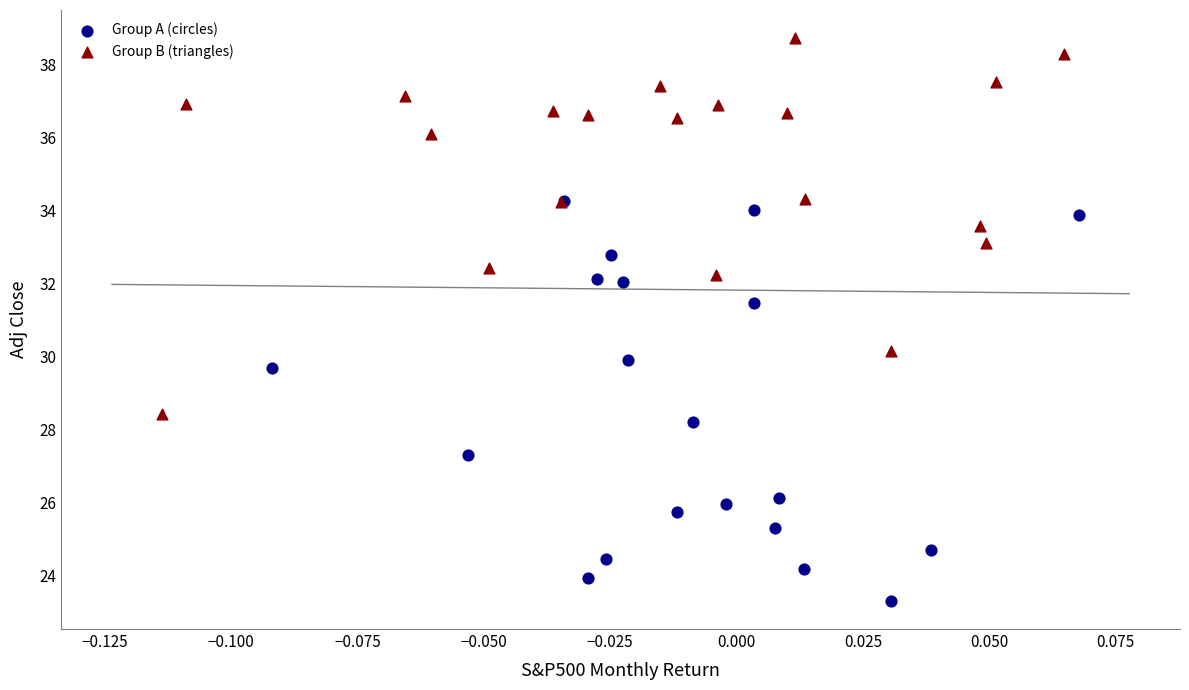

Which series has the largest Y range (max minus min)?

Group A (circles)